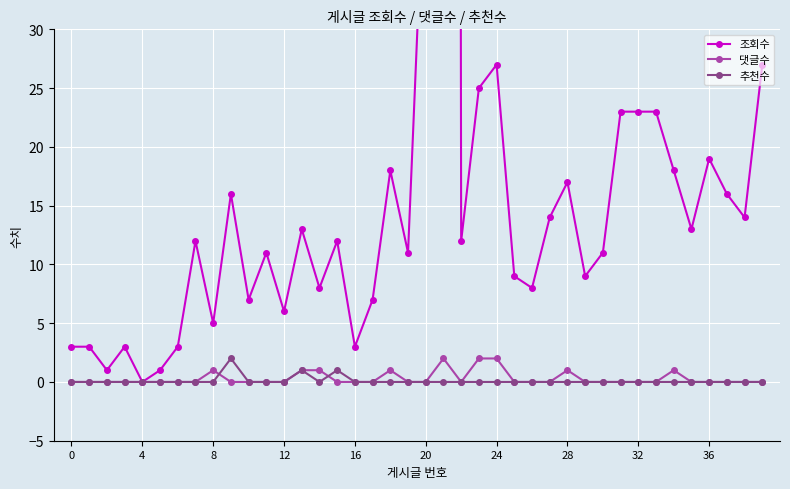

True or false: 댓글수 has a value of 0 at 4.

True